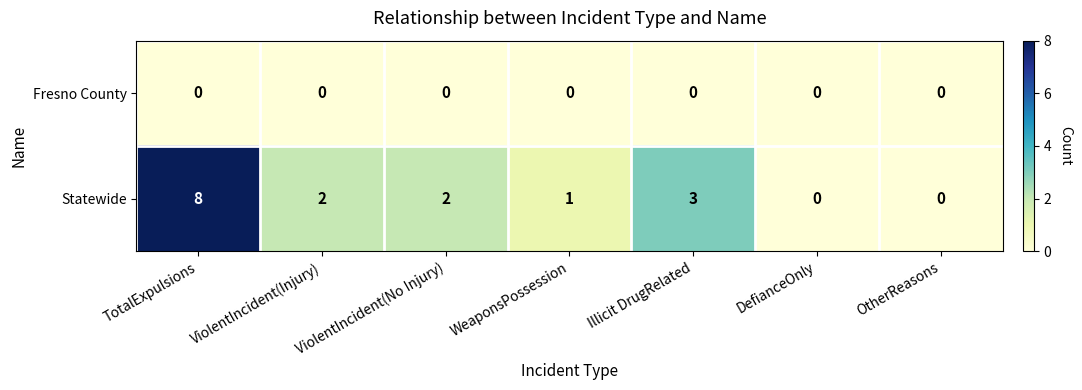

Rank the series by their maximum value, from lowest to highest.

Fresno County, Statewide